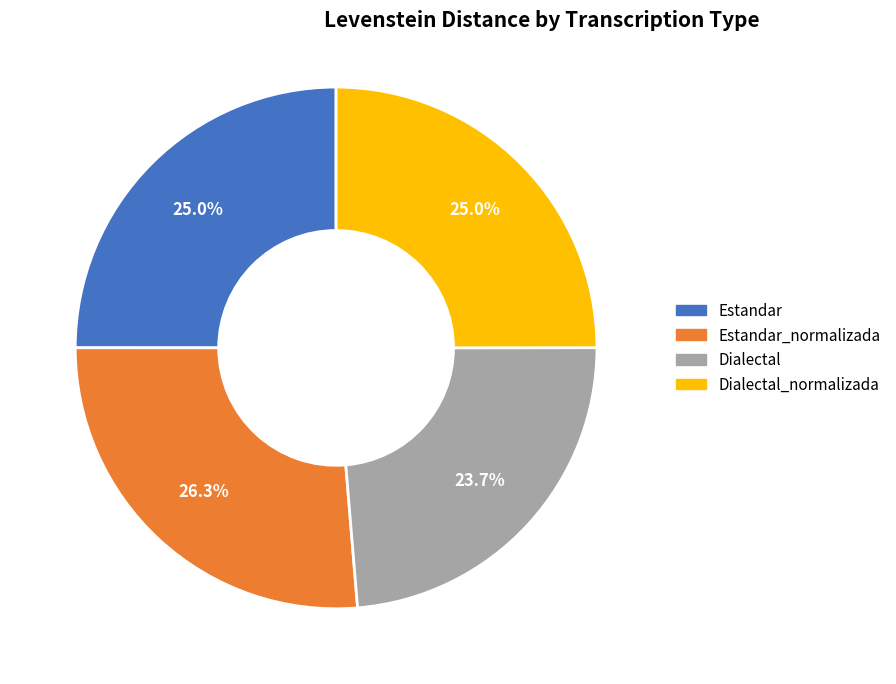

Does any single category account for the majority?

No